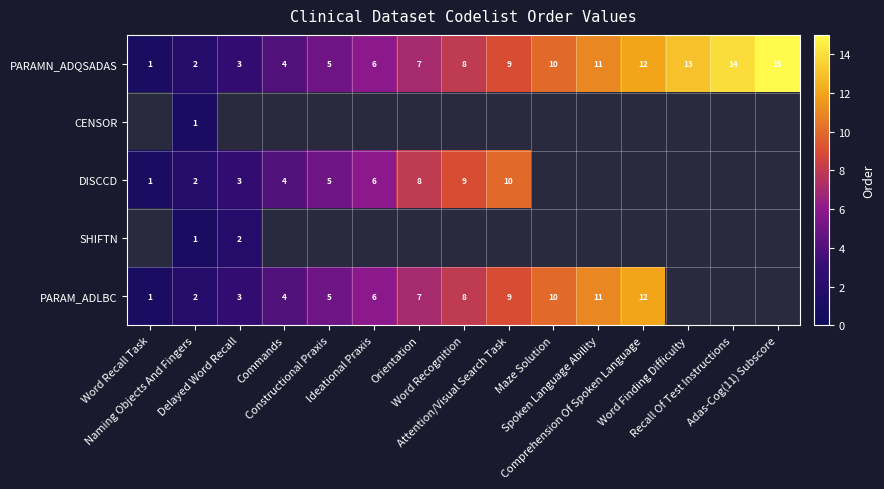

At how many categories does at least one series exceed 12?

3